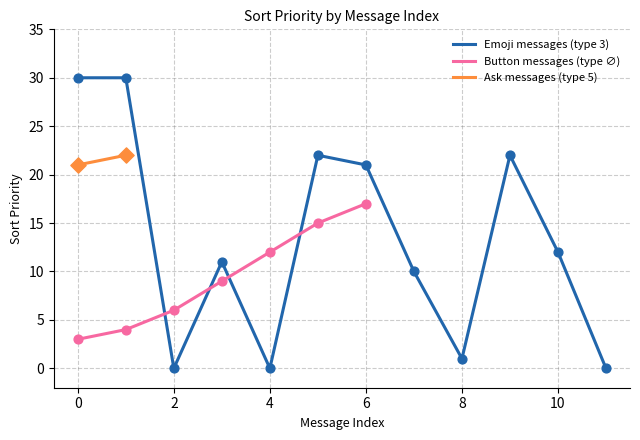

At how many categories does at least one series exceed 29?

2